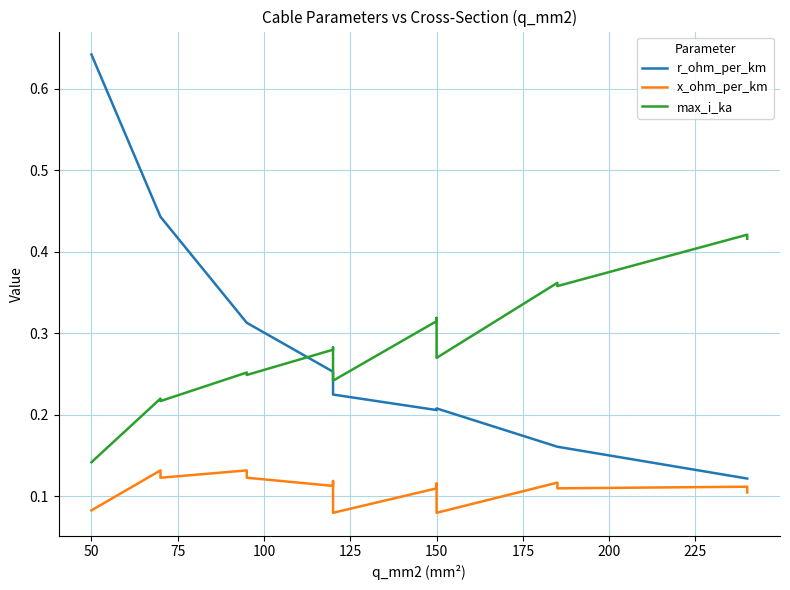

Rank the series at 200 from highest to lowest value.

max_i_ka, r_ohm_per_km, x_ohm_per_km